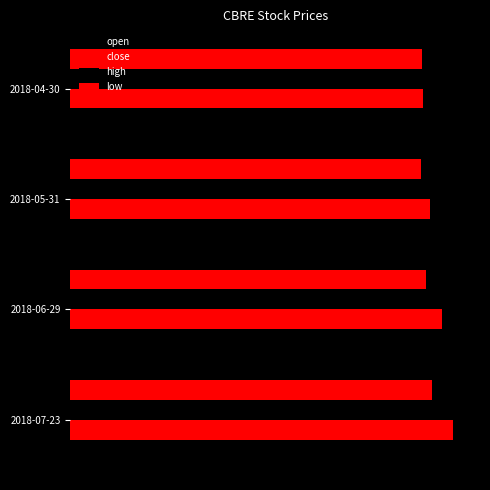

What is the maximum value shown in the chart?

50.1